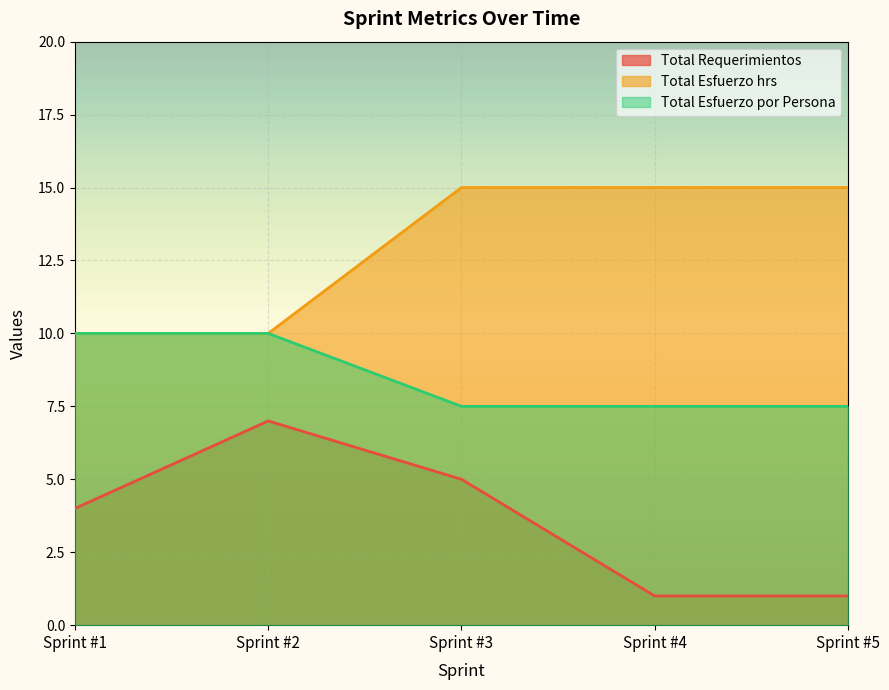

What is the spread (max minus min) of values at Sprint #3?

10.0